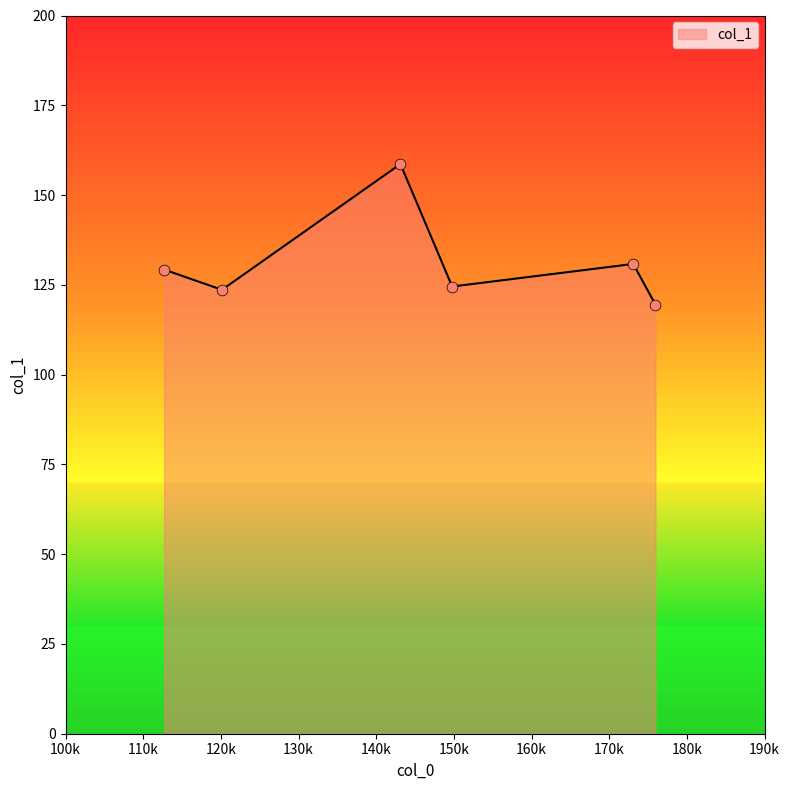

What is the smallest value displayed?

119.5